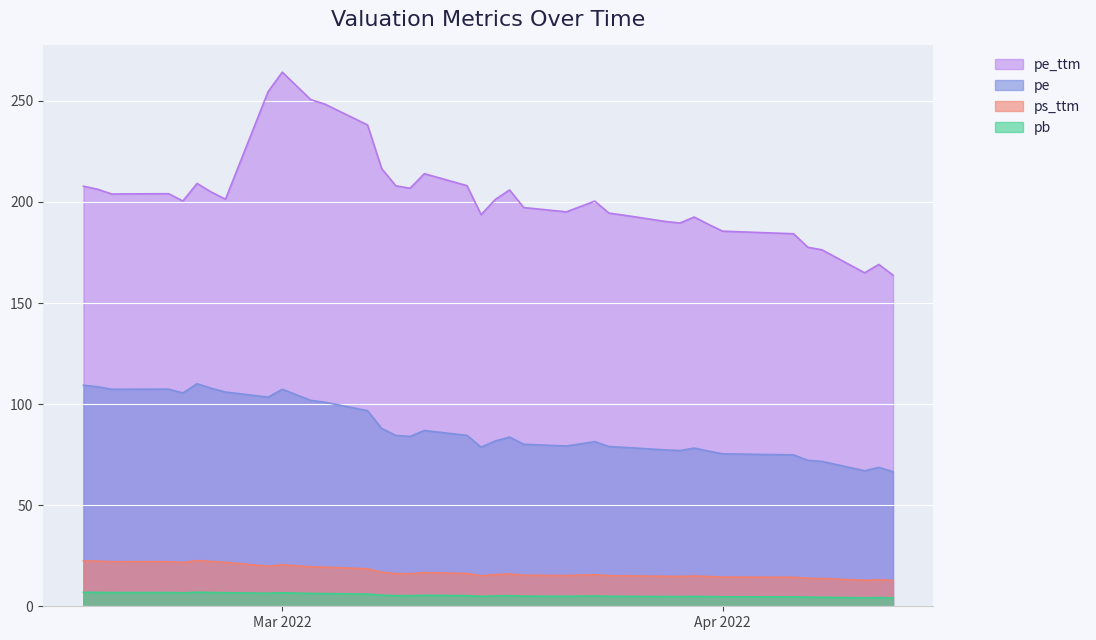

True or false: pe_ttm and pe intersect in this chart.

False